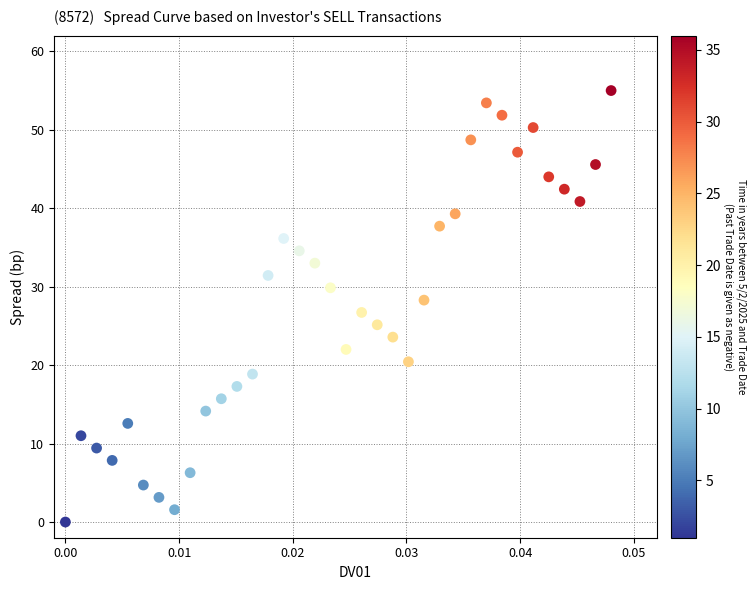

How many data points are displayed?

36